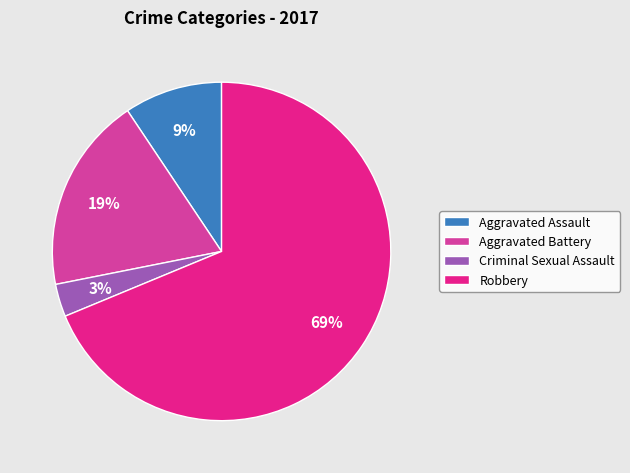

What percentage is the Aggravated Assault slice, to the nearest percent?

9%